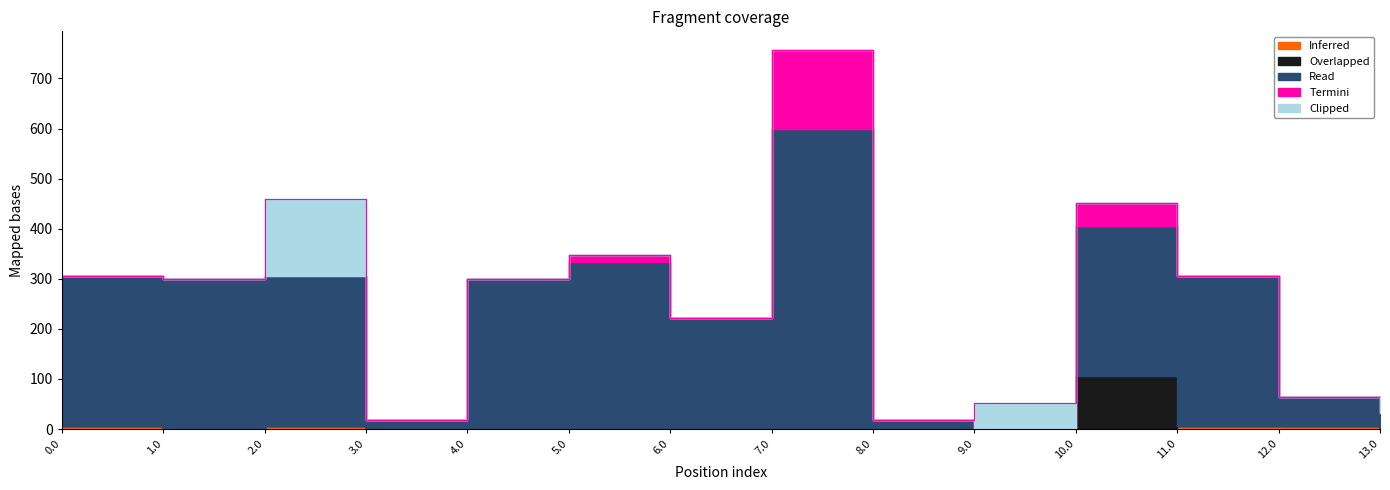

Between 1.0 and 7.0, which is larger?

1.0